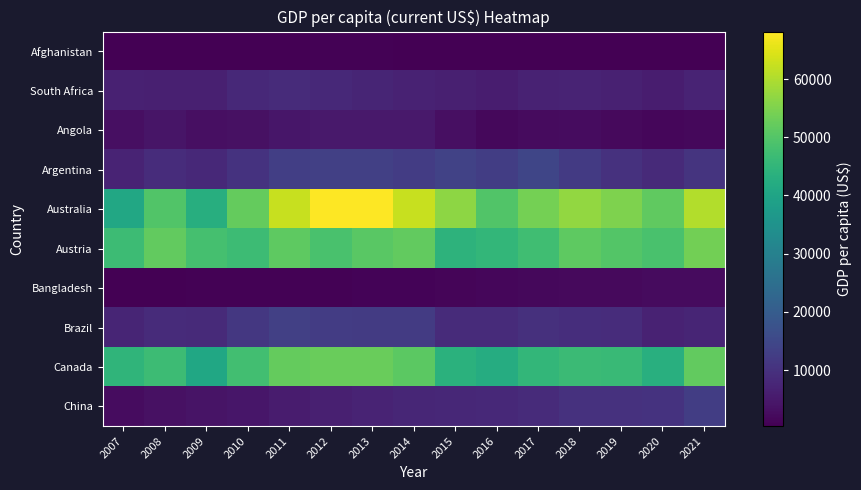

Between 2013 and 2007, which is larger?

2013